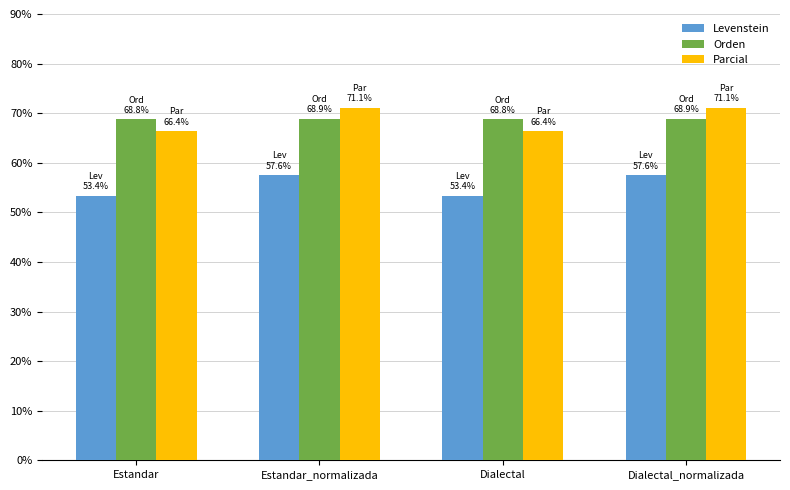

List the series in order of their peak value, highest first.

Parcial, Orden, Levenstein